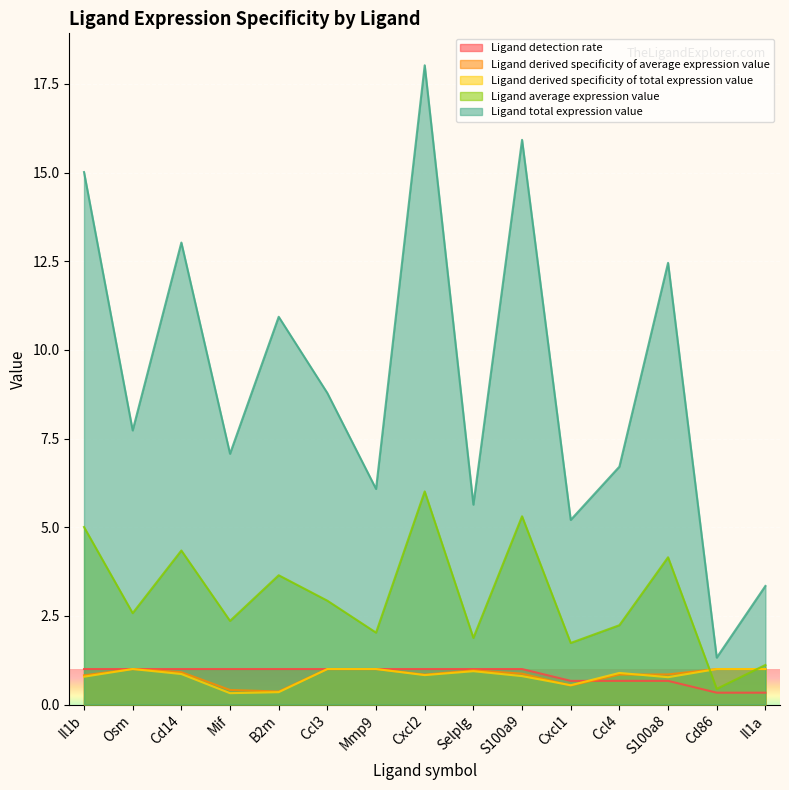

What is the difference between the highest and lowest values at S100a8?

11.8